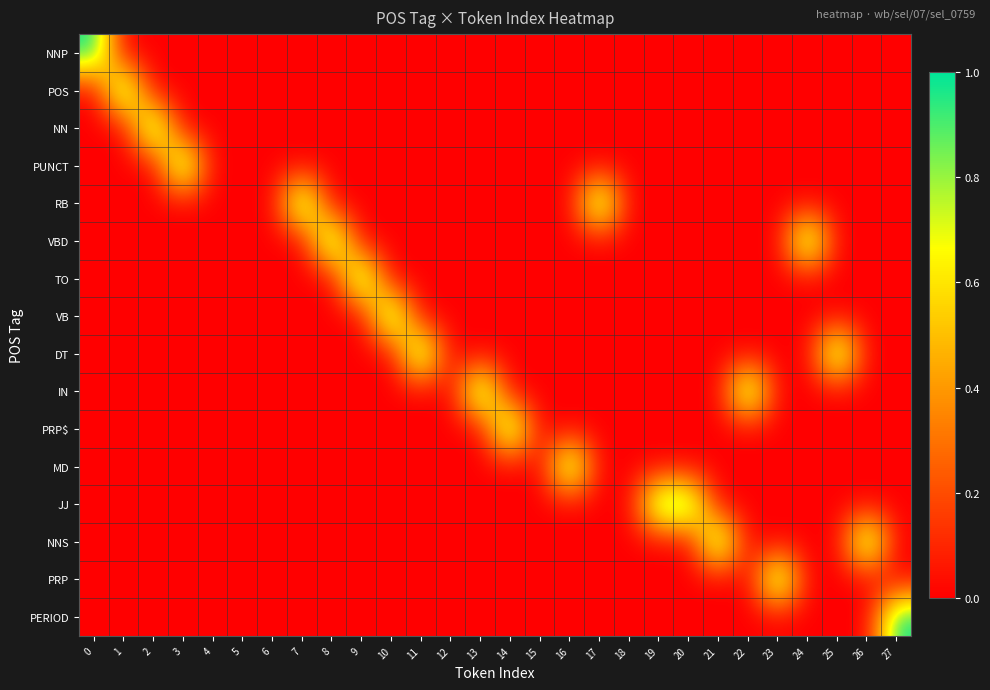

Reading left to right, extract all data points from this chart.

NNP: 0=1	1=0	2=0	3=0	4=0	5=0	6=0	7=0	8=0	9=0	10=0	11=0	12=0	13=0	14=0	15=0	16=0	17=0	18=0	19=0	20=0	21=0	22=0	23=0	24=0	25=0	26=0	27=0
POS: 0=0	1=1	2=0	3=0	4=0	5=0	6=0	7=0	8=0	9=0	10=0	11=0	12=0	13=0	14=0	15=0	16=0	17=0	18=0	19=0	20=0	21=0	22=0	23=0	24=0	25=0	26=0	27=0
NN: 0=0	1=0	2=1	3=0	4=0	5=0	6=0	7=0	8=0	9=0	10=0	11=0	12=0	13=0	14=0	15=0	16=0	17=0	18=0	19=0	20=0	21=0	22=0	23=0	24=0	25=0	26=0	27=0
PUNCT: 0=0	1=0	2=0	3=1	4=0	5=0	6=0	7=0	8=0	9=0	10=0	11=0	12=0	13=0	14=0	15=0	16=0	17=0	18=0	19=0	20=0	21=0	22=0	23=0	24=0	25=0	26=0	27=0
RB: 0=0	1=0	2=0	3=0	4=0	5=0	6=0	7=1	8=0	9=0	10=0	11=0	12=0	13=0	14=0	15=0	16=0	17=1	18=0	19=0	20=0	21=0	22=0	23=0	24=0	25=0	26=0	27=0
VBD: 0=0	1=0	2=0	3=0	4=0	5=0	6=0	7=0	8=1	9=0	10=0	11=0	12=0	13=0	14=0	15=0	16=0	17=0	18=0	19=0	20=0	21=0	22=0	23=0	24=1	25=0	26=0	27=0
TO: 0=0	1=0	2=0	3=0	4=0	5=0	6=0	7=0	8=0	9=1	10=0	11=0	12=0	13=0	14=0	15=0	16=0	17=0	18=0	19=0	20=0	21=0	22=0	23=0	24=0	25=0	26=0	27=0
VB: 0=0	1=0	2=0	3=0	4=0	5=0	6=0	7=0	8=0	9=0	10=1	11=0	12=0	13=0	14=0	15=0	16=0	17=0	18=0	19=0	20=0	21=0	22=0	23=0	24=0	25=0	26=0	27=0
DT: 0=0	1=0	2=0	3=0	4=0	5=0	6=0	7=0	8=0	9=0	10=0	11=1	12=0	13=0	14=0	15=0	16=0	17=0	18=0	19=0	20=0	21=0	22=0	23=0	24=0	25=1	26=0	27=0
IN: 0=0	1=0	2=0	3=0	4=0	5=0	6=0	7=0	8=0	9=0	10=0	11=0	12=0	13=1	14=0	15=0	16=0	17=0	18=0	19=0	20=0	21=0	22=1	23=0	24=0	25=0	26=0	27=0
PRP$: 0=0	1=0	2=0	3=0	4=0	5=0	6=0	7=0	8=0	9=0	10=0	11=0	12=0	13=0	14=1	15=0	16=0	17=0	18=0	19=0	20=0	21=0	22=0	23=0	24=0	25=0	26=0	27=0
MD: 0=0	1=0	2=0	3=0	4=0	5=0	6=0	7=0	8=0	9=0	10=0	11=0	12=0	13=0	14=0	15=0	16=1	17=0	18=0	19=0	20=0	21=0	22=0	23=0	24=0	25=0	26=0	27=0
JJ: 0=0	1=0	2=0	3=0	4=0	5=0	6=0	7=0	8=0	9=0	10=0	11=0	12=0	13=0	14=0	15=0	16=0	17=0	18=0	19=1	20=1	21=0	22=0	23=0	24=0	25=0	26=0	27=0
NNS: 0=0	1=0	2=0	3=0	4=0	5=0	6=0	7=0	8=0	9=0	10=0	11=0	12=0	13=0	14=0	15=0	16=0	17=0	18=0	19=0	20=0	21=1	22=0	23=0	24=0	25=0	26=1	27=0
PRP: 0=0	1=0	2=0	3=0	4=0	5=0	6=0	7=0	8=0	9=0	10=0	11=0	12=0	13=0	14=0	15=0	16=0	17=0	18=0	19=0	20=0	21=0	22=0	23=1	24=0	25=0	26=0	27=0
PERIOD: 0=0	1=0	2=0	3=0	4=0	5=0	6=0	7=0	8=0	9=0	10=0	11=0	12=0	13=0	14=0	15=0	16=0	17=0	18=0	19=0	20=0	21=0	22=0	23=0	24=0	25=0	26=0	27=1